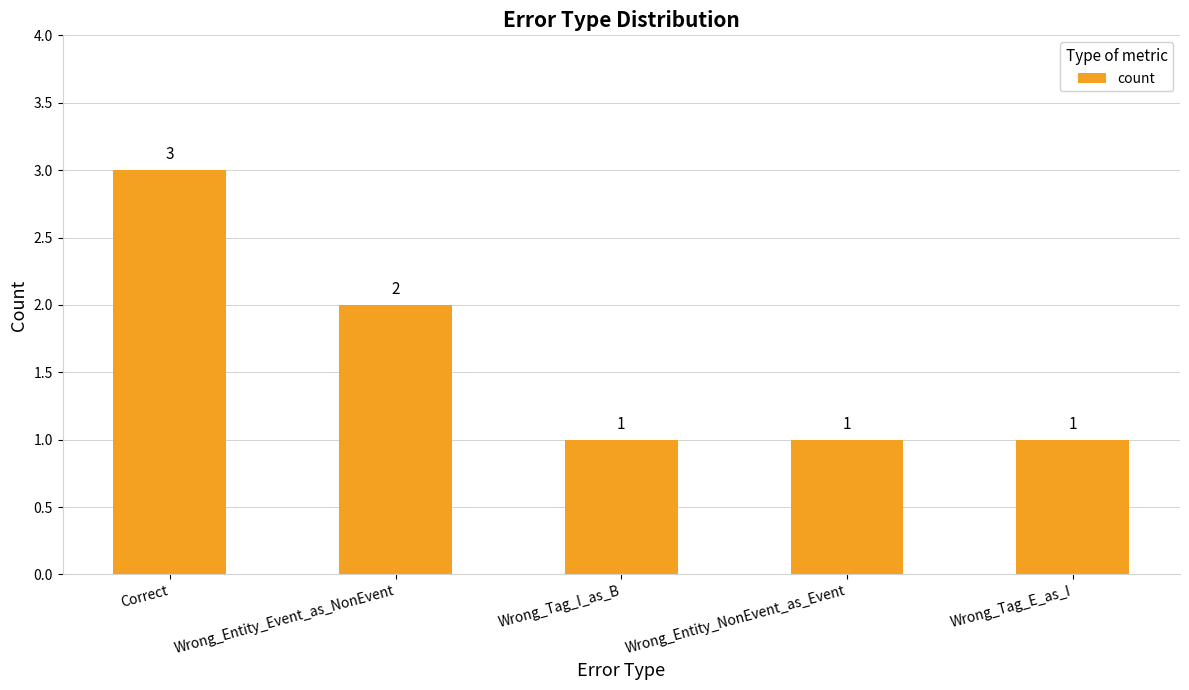

Reading left to right, list all the values displayed in this chart.

Correct=3	Wrong_Entity_Event_as_NonEvent=2	Wrong_Tag_I_as_B=1	Wrong_Entity_NonEvent_as_Event=1	Wrong_Tag_E_as_I=1